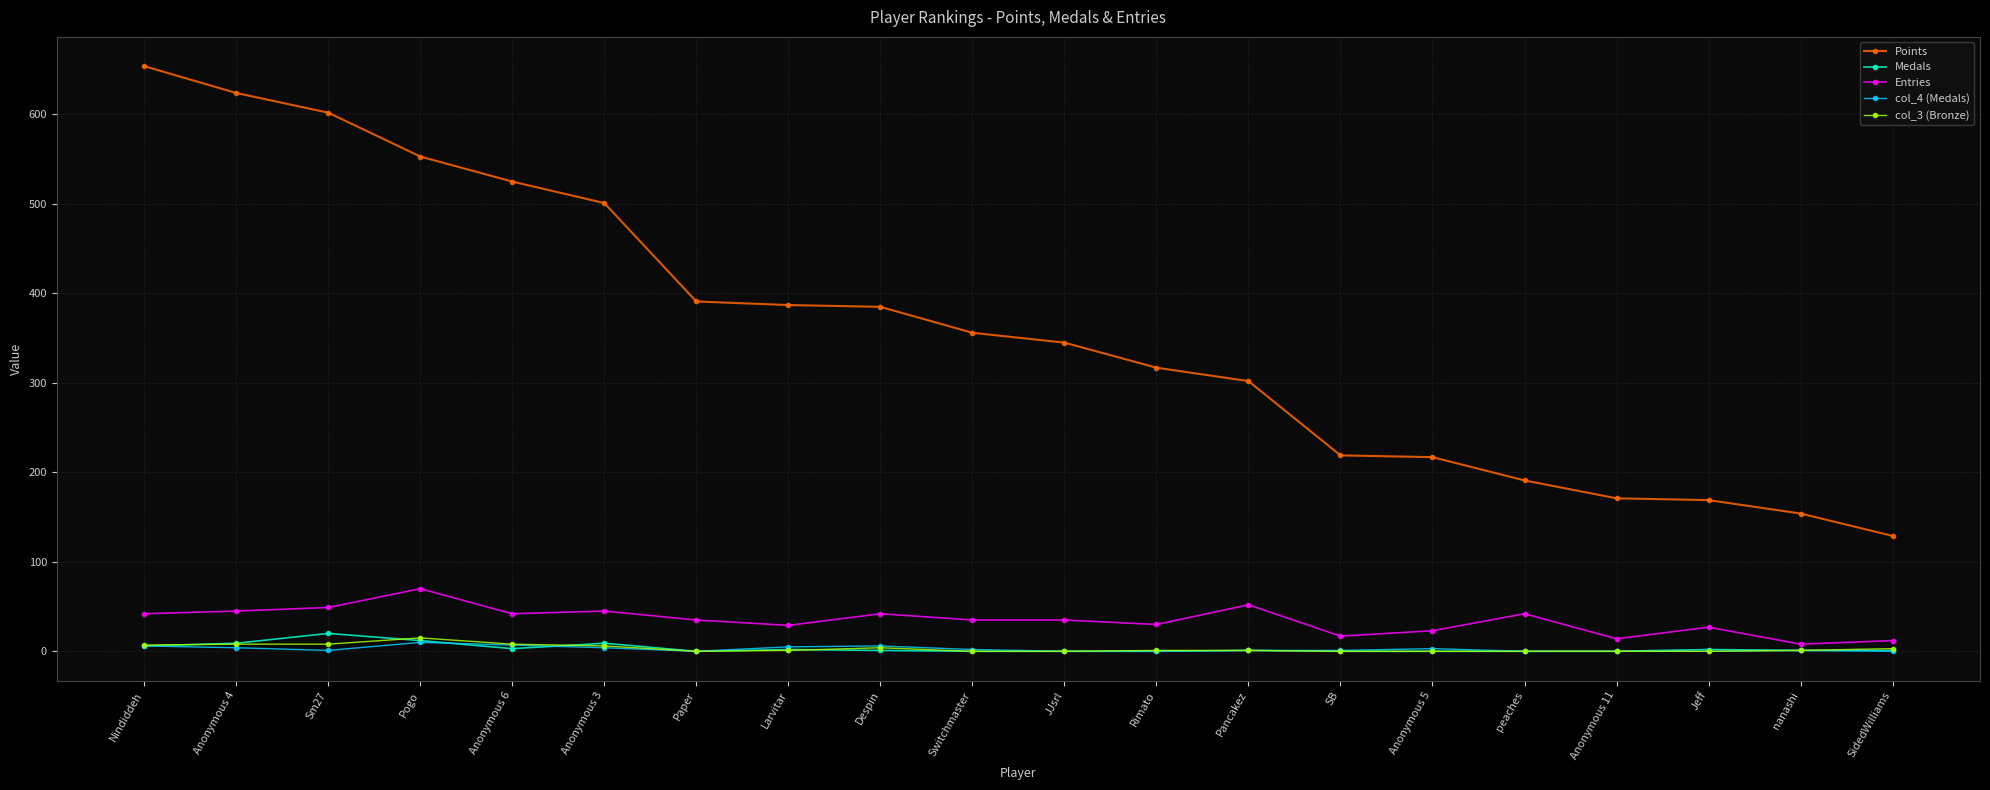

What is the label of the 2nd point from the right?

nanashi